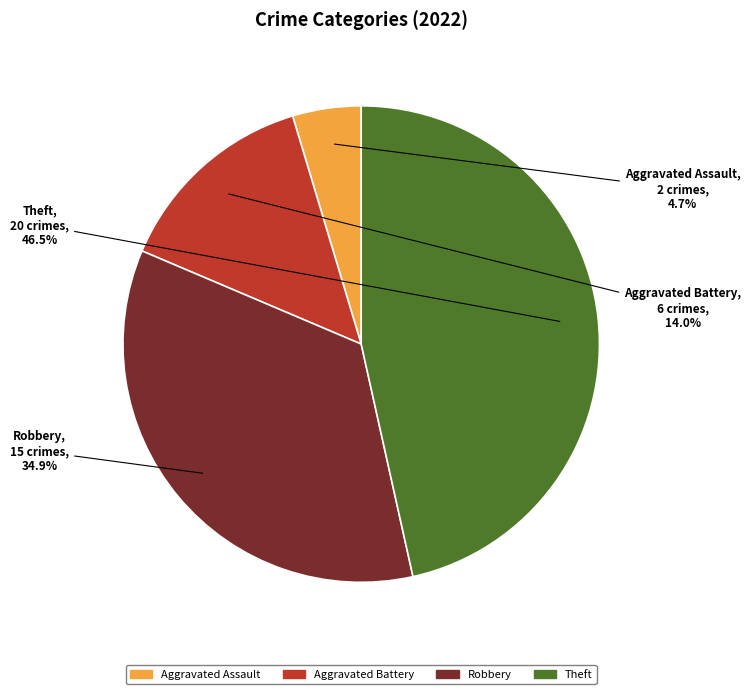

Is it true that Theft is 59% of the pie?

False